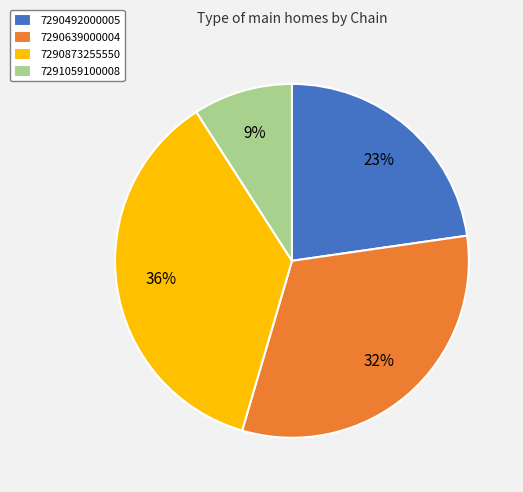

Rank the categories by value from lowest to highest.

7291059100008, 7290492000005, 7290639000004, 7290873255550